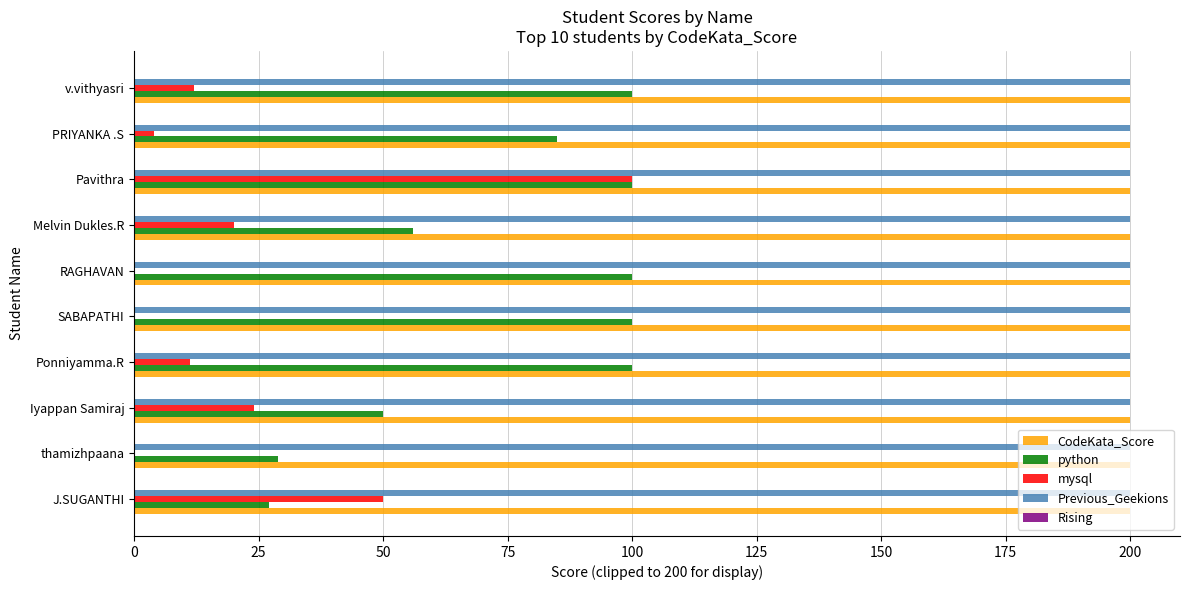

Which series has the largest range (max minus min)?

mysql